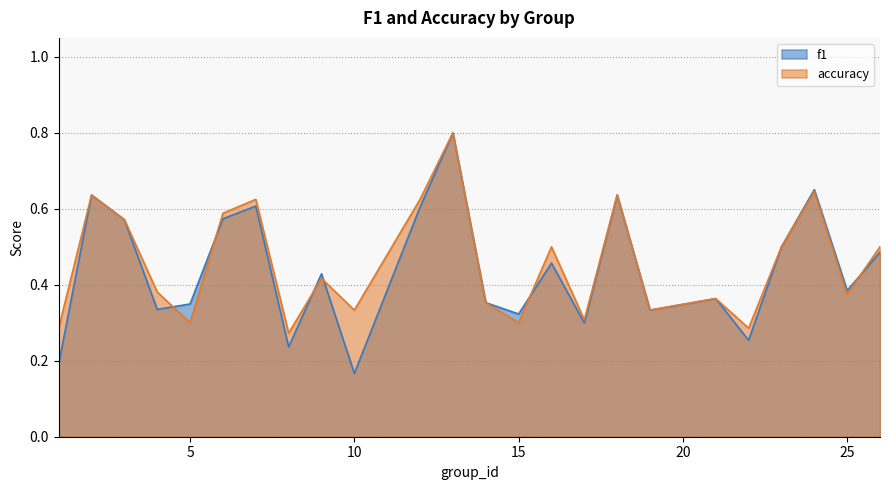

What are all the series names shown in the legend?

f1, accuracy